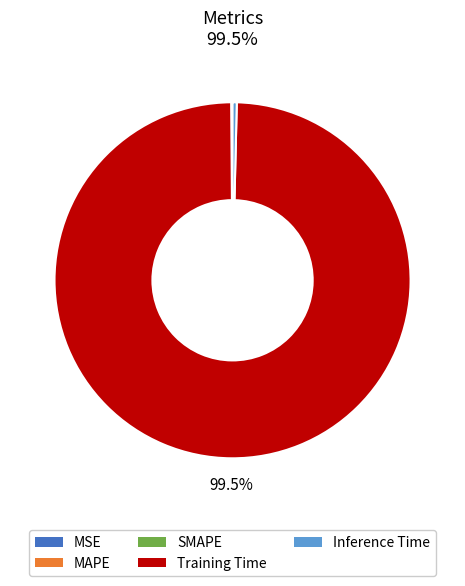

Which has a higher value, Inference Time or Training Time?

Training Time